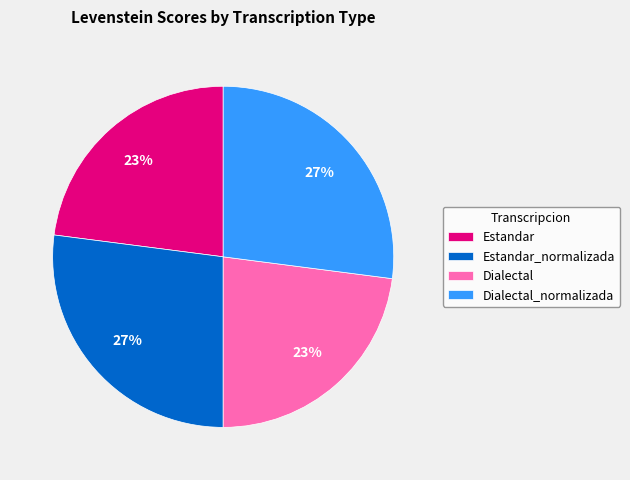

Does Estandar_normalizada represent more than half of the total?

No